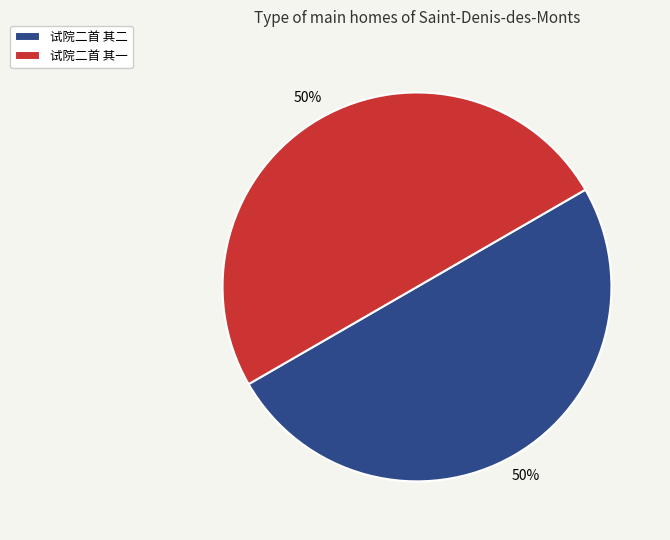

To the nearest percent, what percentage of the pie is 试院二首 其一?

50%